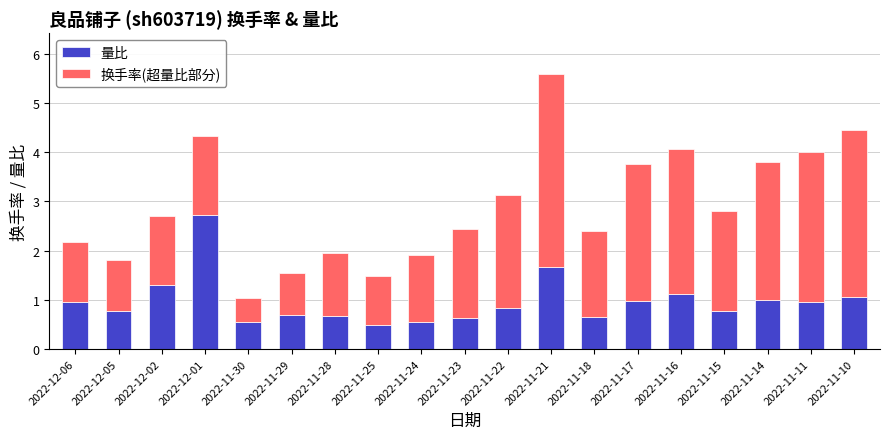

Is it true that 量比 equals 0.8 at 2022-11-22?

True